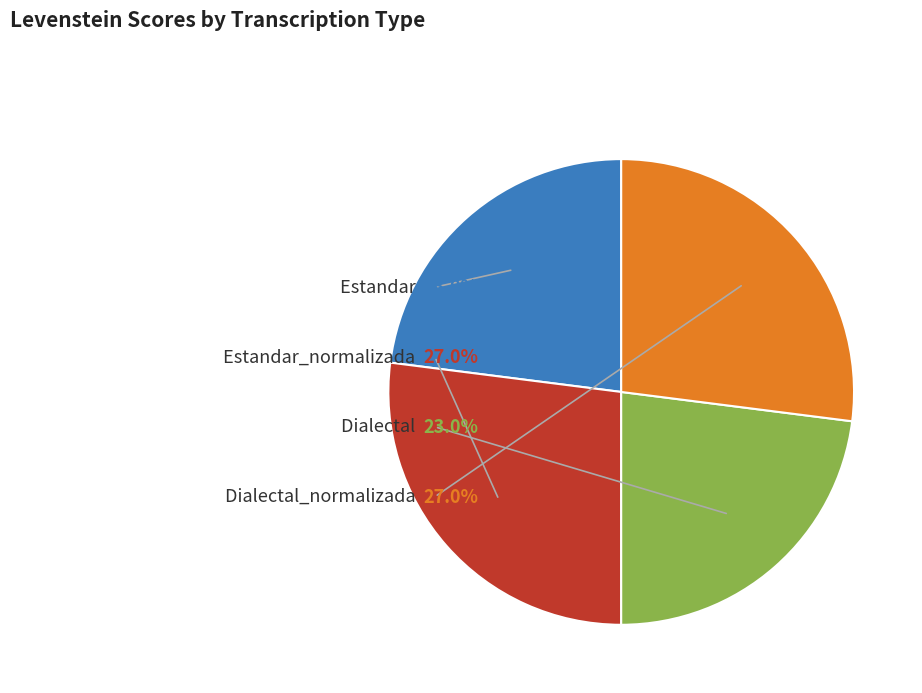

Is Estandar_normalizada the majority of the pie?

No